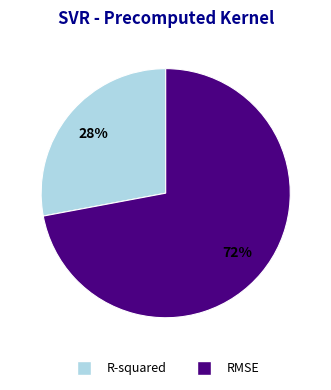

Which slice represents more than half of the pie?

RMSE